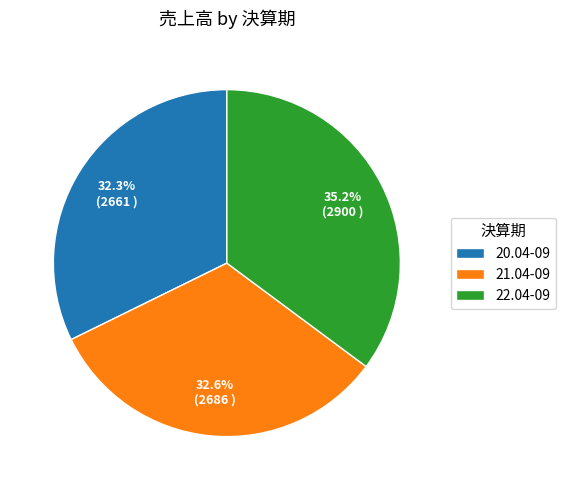

Is it true that 20.04-09 is 24% of the pie?

False